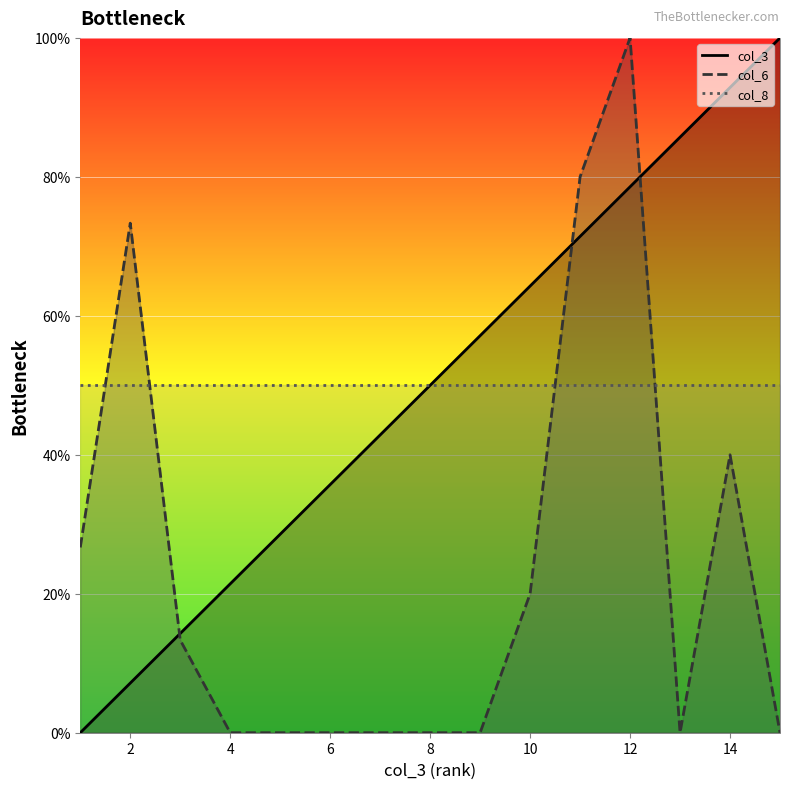

Which has a higher value, 9 or 14?

14